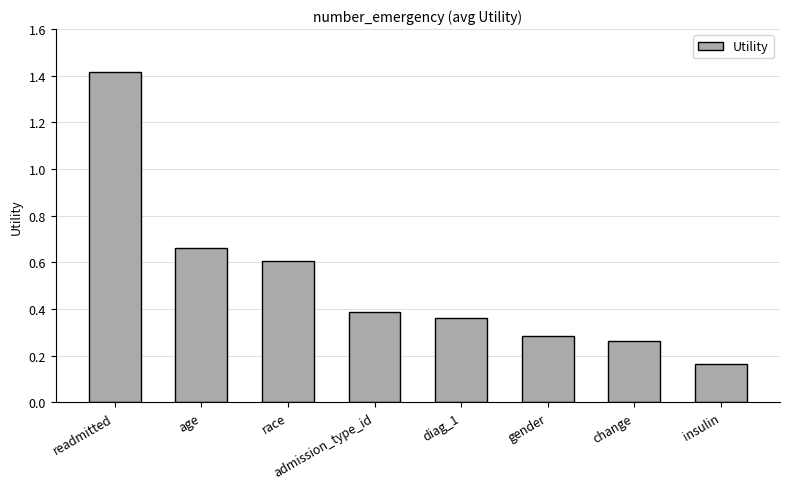

Does the chart contain stacked bars?

No